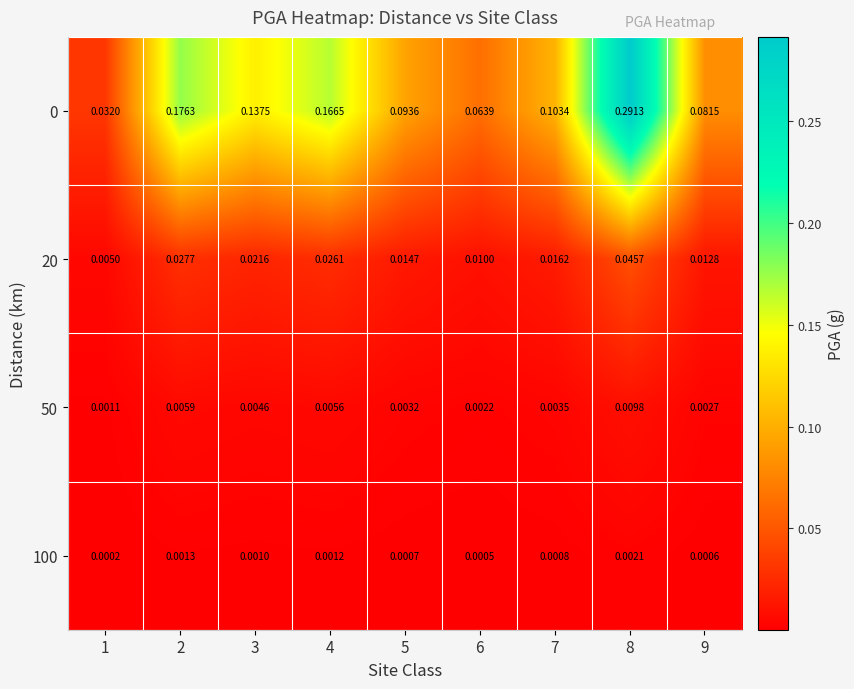

Is the value of 0 at 7 greater than the value of 20 at 2?

Yes